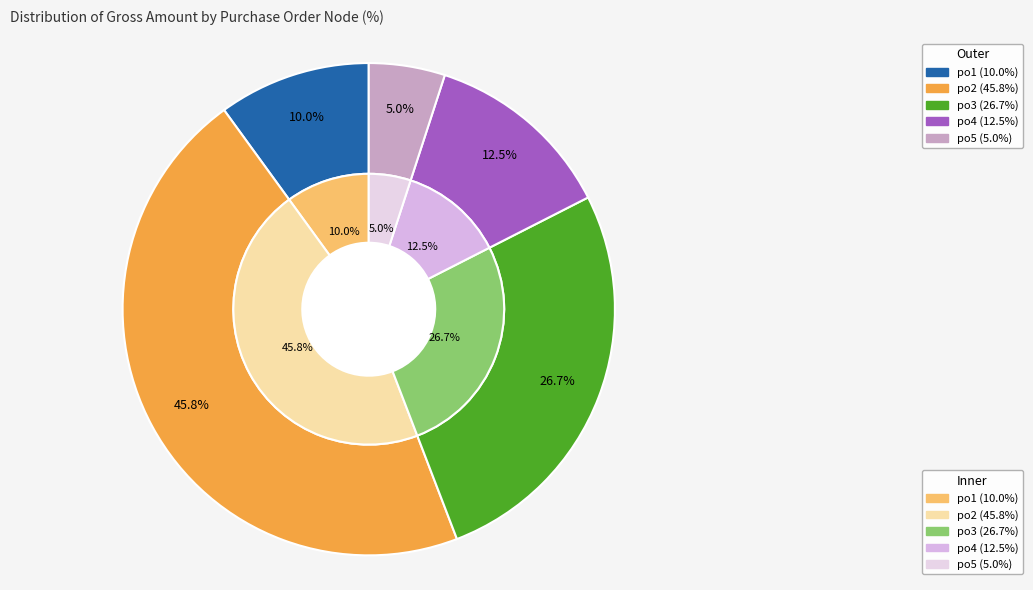

What is the change in value from po2 to po5?

-49000